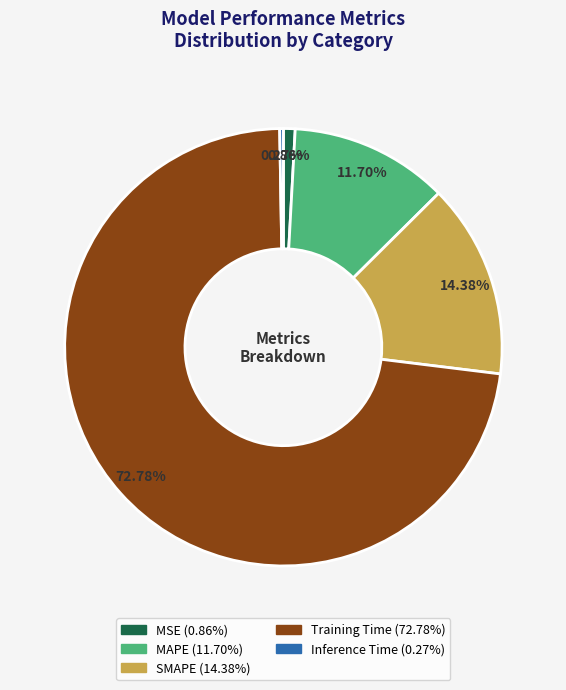

Which slice is the largest?

Training Time